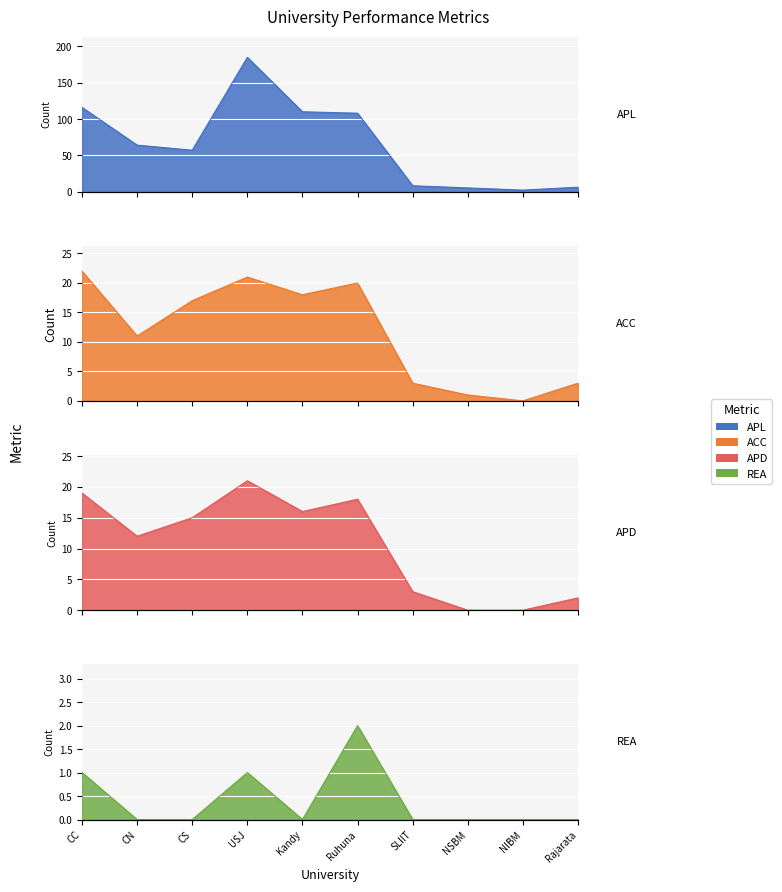

Is the value of REA at CC greater than the value of APL at Rajarata?

No